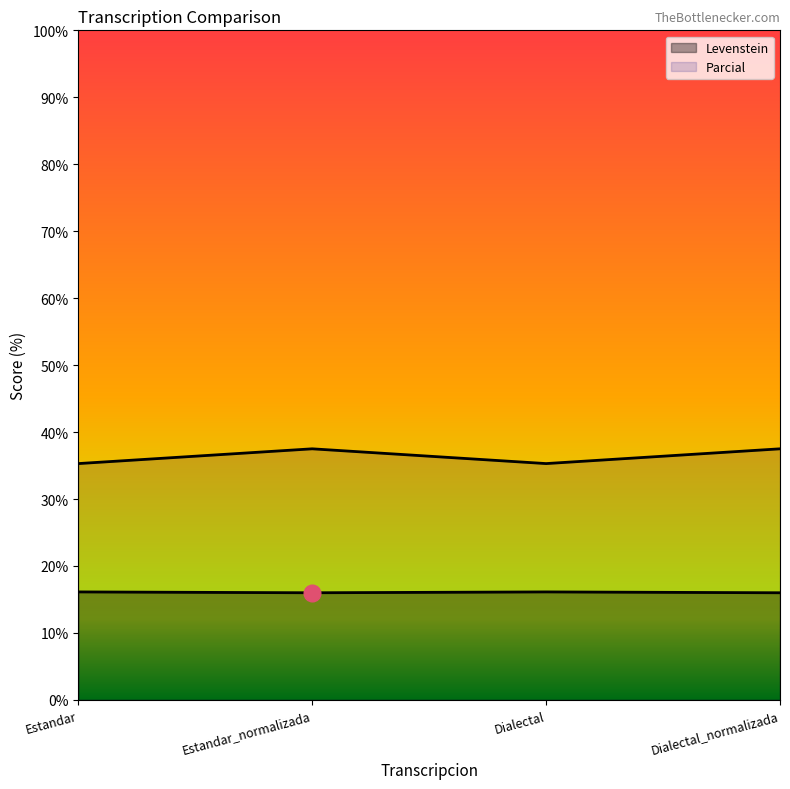

At which label does Parcial first exceed 37?

Estandar_normalizada